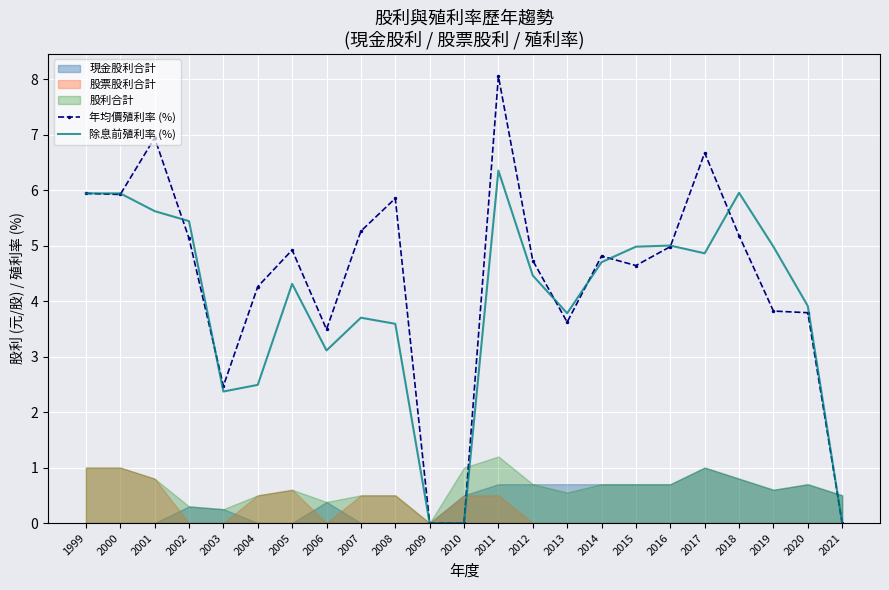

Is it true that 年均價殖利率 (%) equals 1.3 at 2000?

False